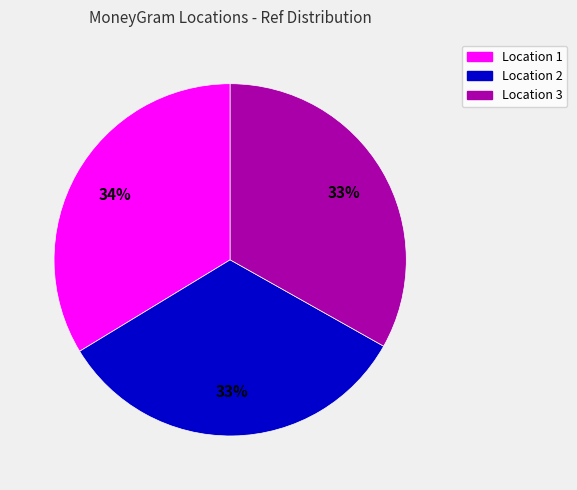

To the nearest percent, what is the difference between the largest and smallest slice percentages?

1%